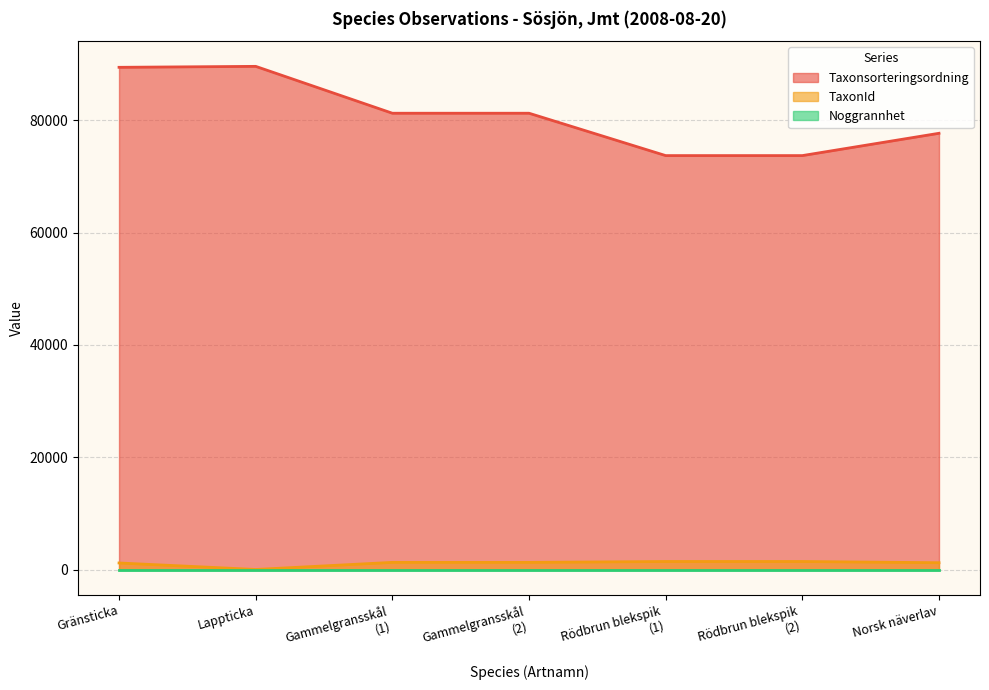

Which series has the widest spread of values?

Taxonsorteringsordning